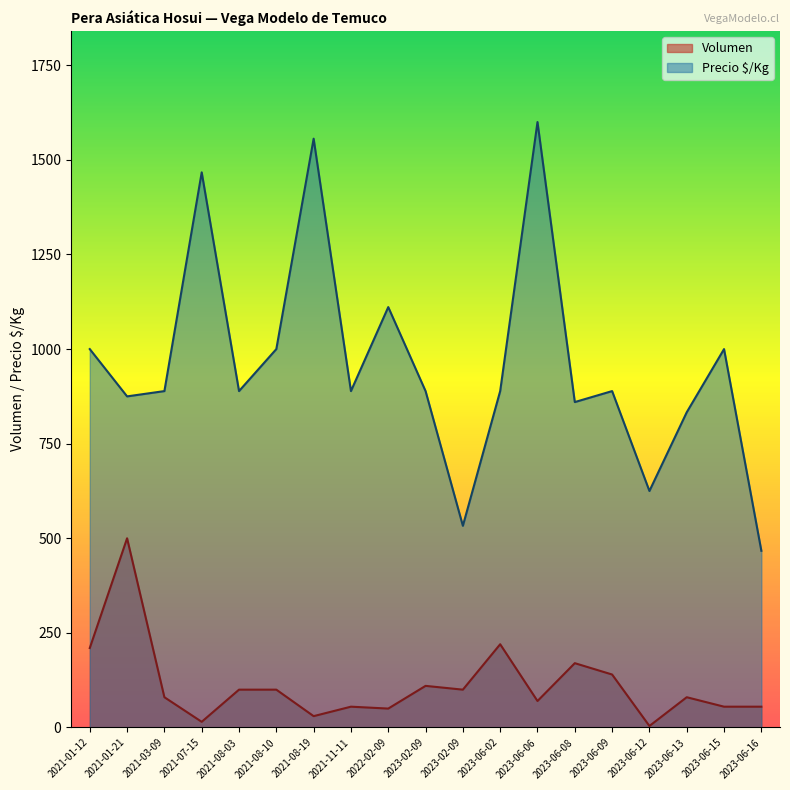

True or false: Volumen and Precio $/Kg cross at least once.

False